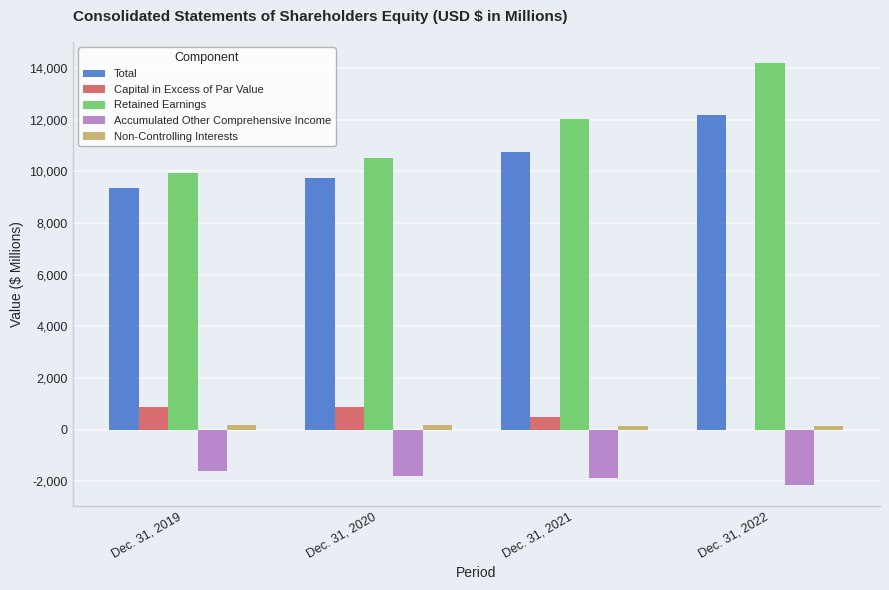

At which label is Capital in Excess of Par Value closest to 436?

Dec. 31, 2021